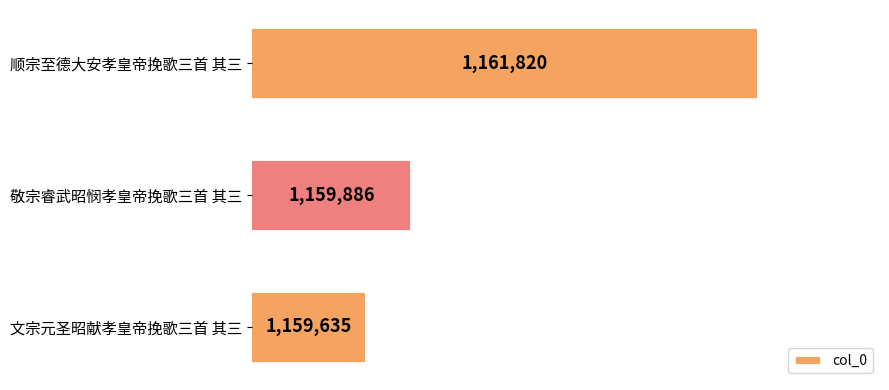

Does the chart contain any negative values?

No